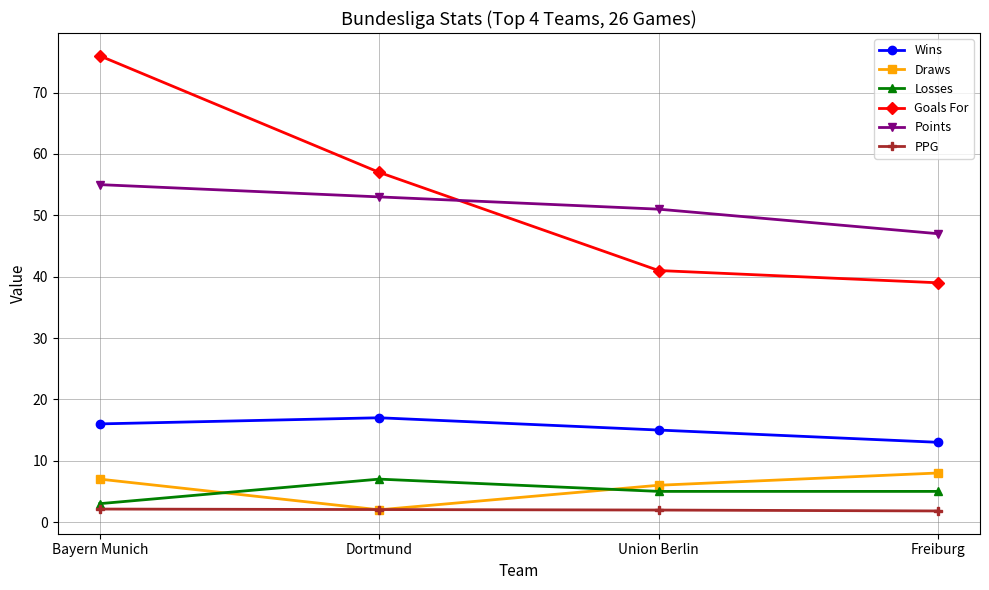

At which label does Draws reach its minimum?

Dortmund